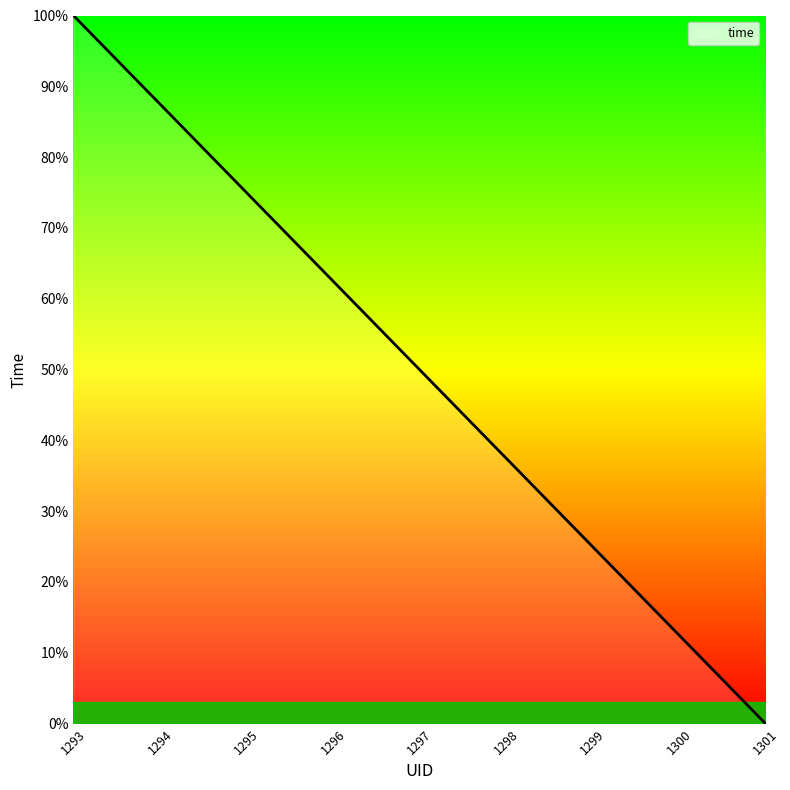

The value at 1299 is 25.0. True or false?

True